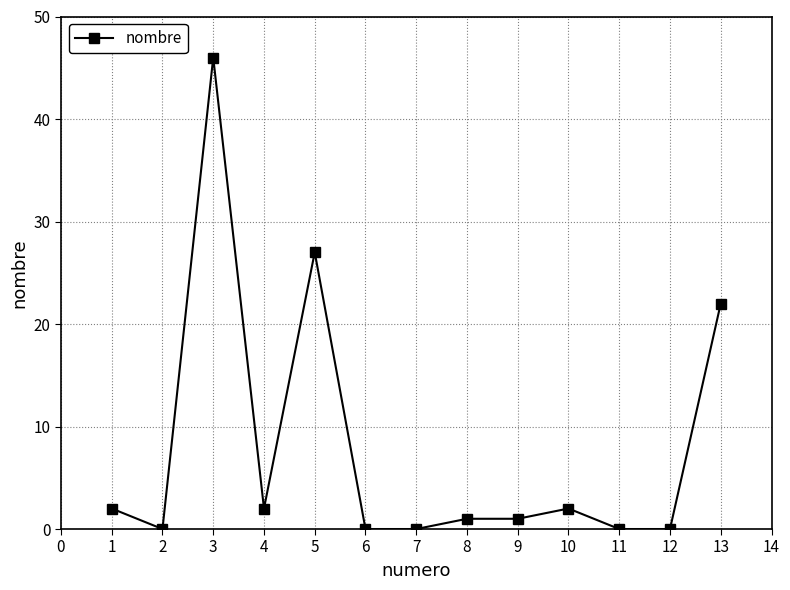

The value at 4 is 15. True or false?

False